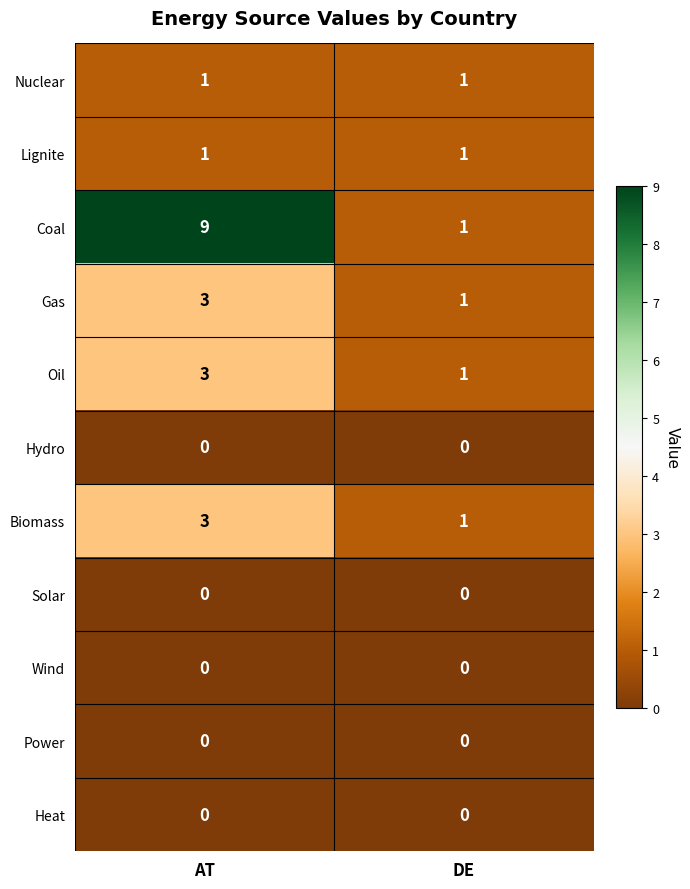

At which category does the chart reach its peak across all series?

AT